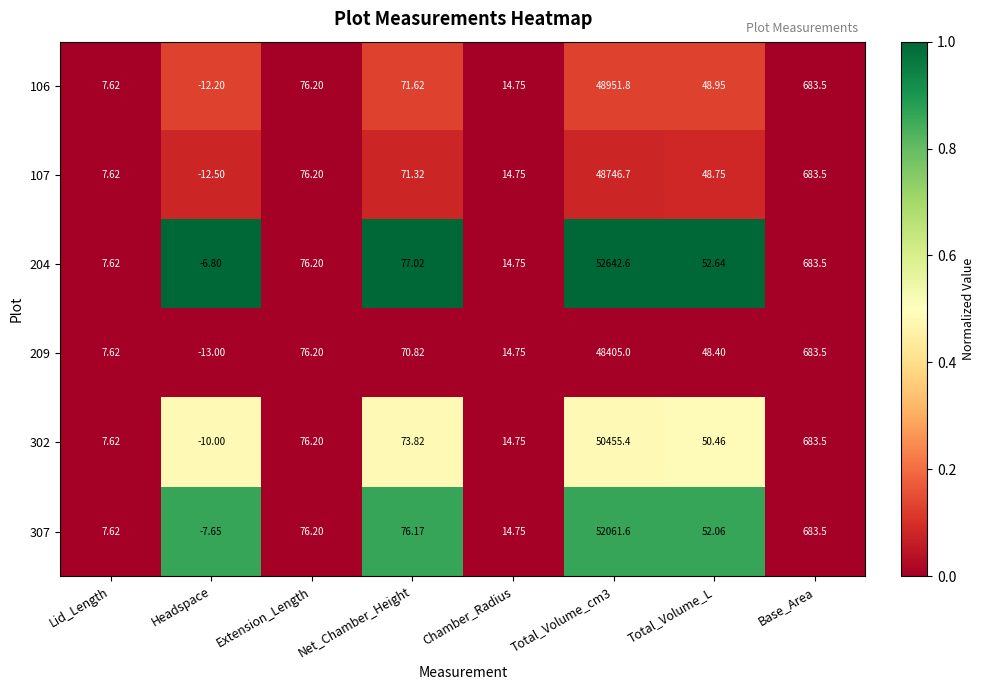

Is the value of 106 at Total_Volume_cm3 greater than the value of 307 at Headspace?

Yes